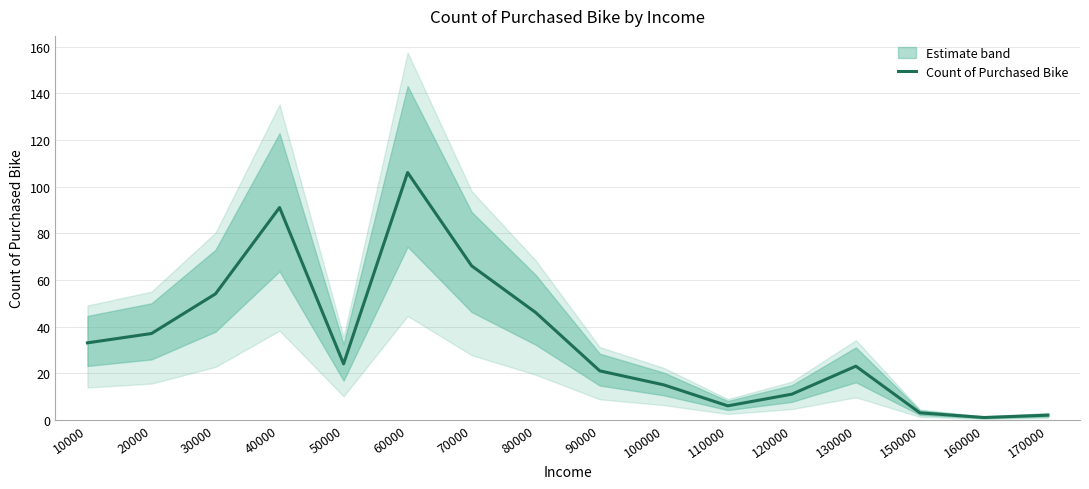

Between 110000 and 130000, which is larger?

130000